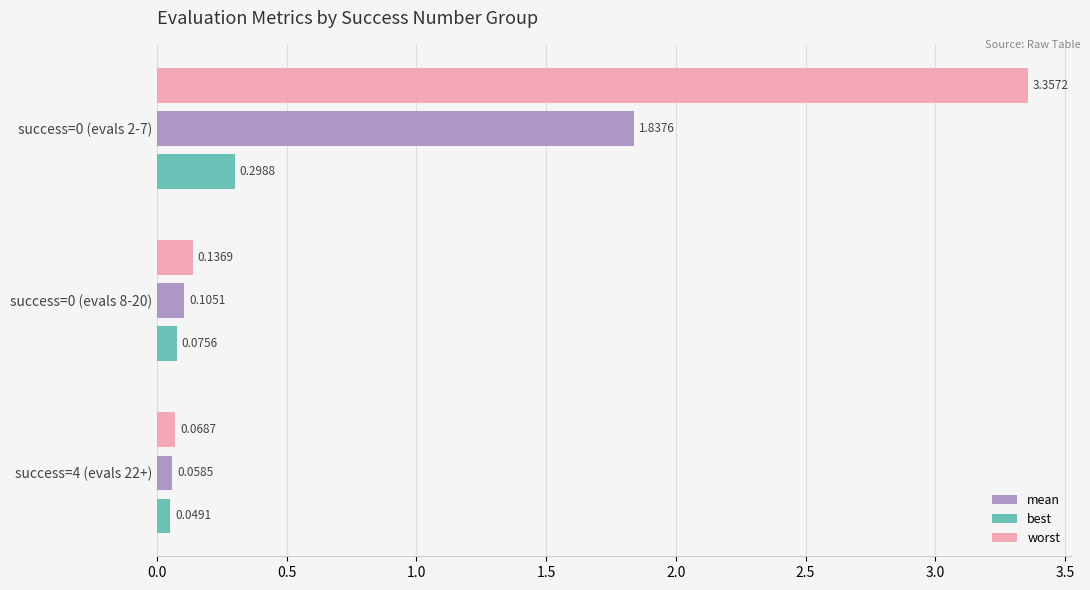

What is the sum of all mean values?

2.0